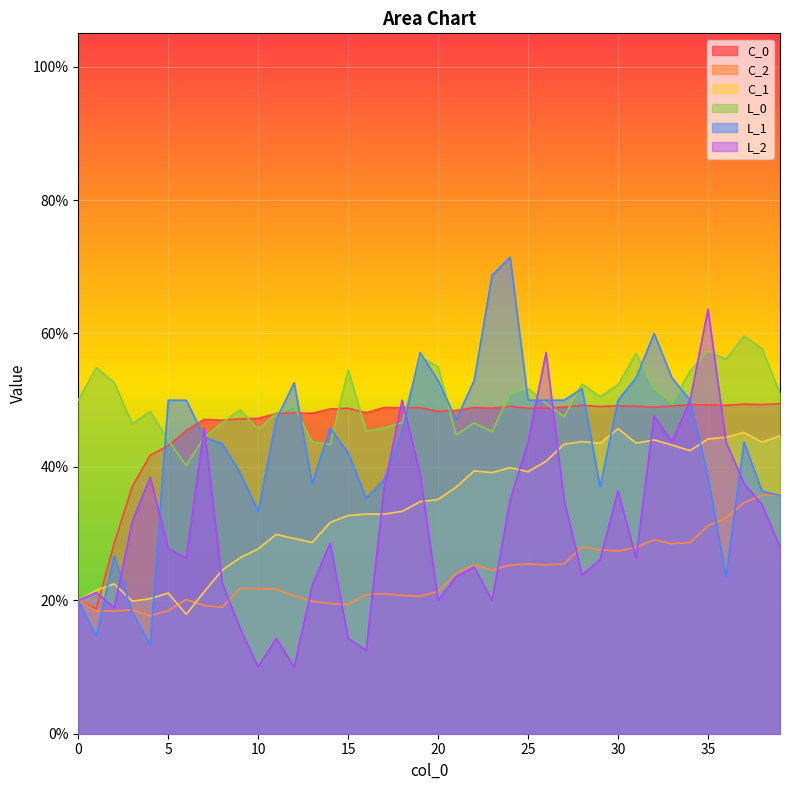

What is the difference between the highest and lowest values at 13?

0.3